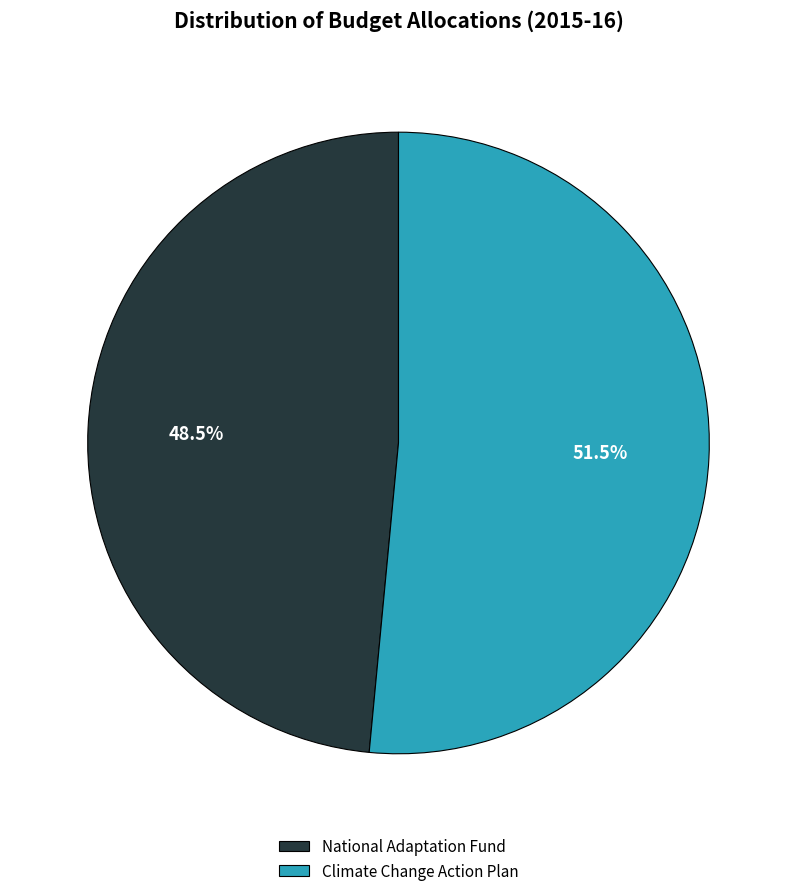

What is the ratio of the value at Climate Change Action Plan to the value at National Adaptation Fund?

1.1